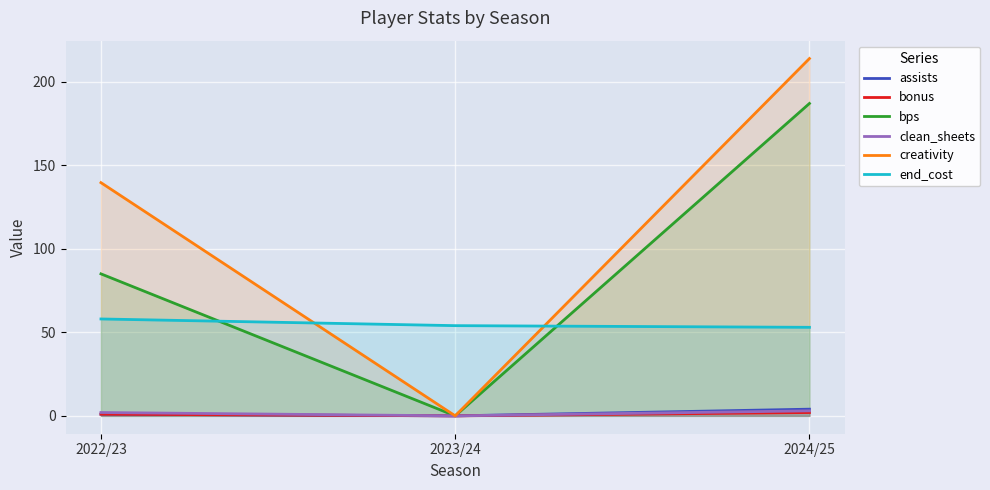

How many data points in bonus are above 1?

1